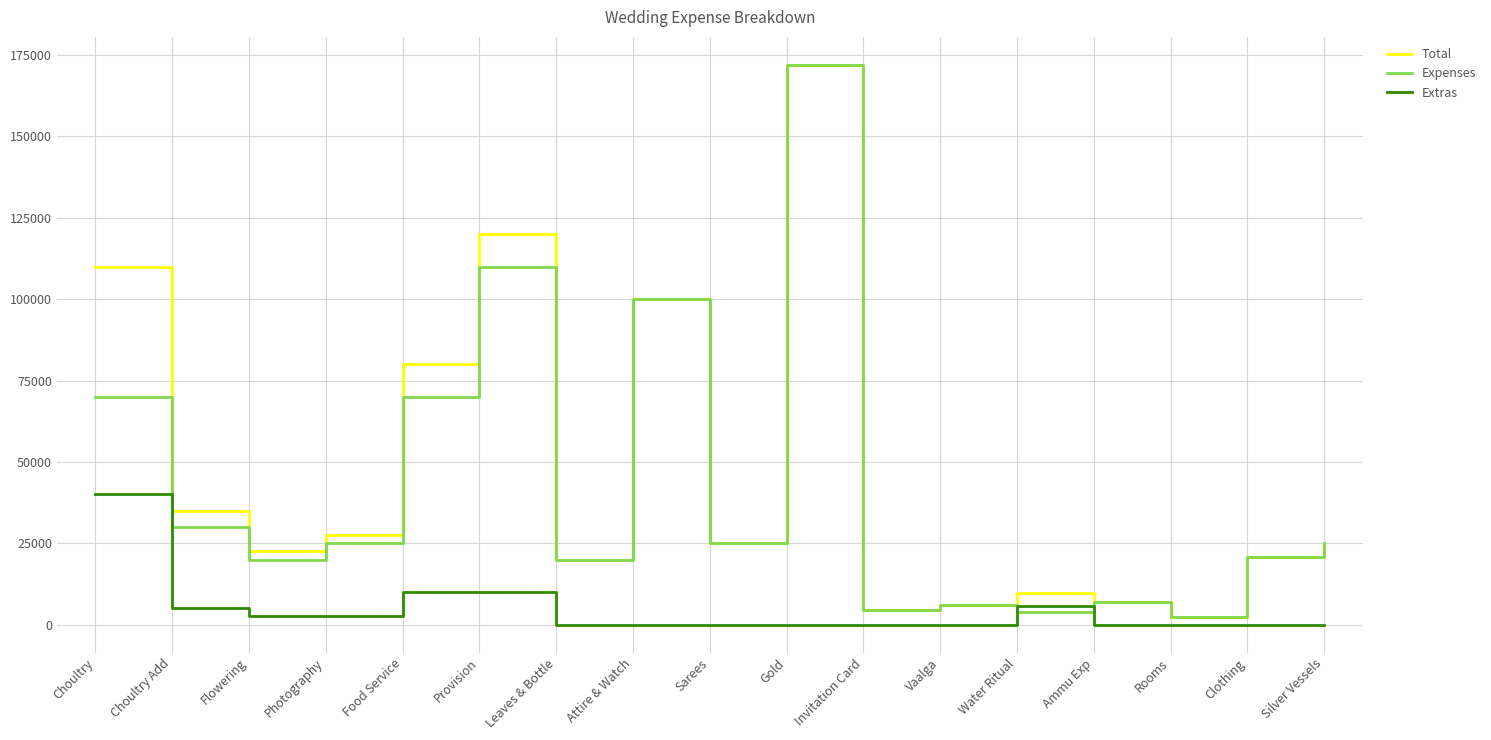

What is the difference between the highest and lowest values at Food Service?

70000